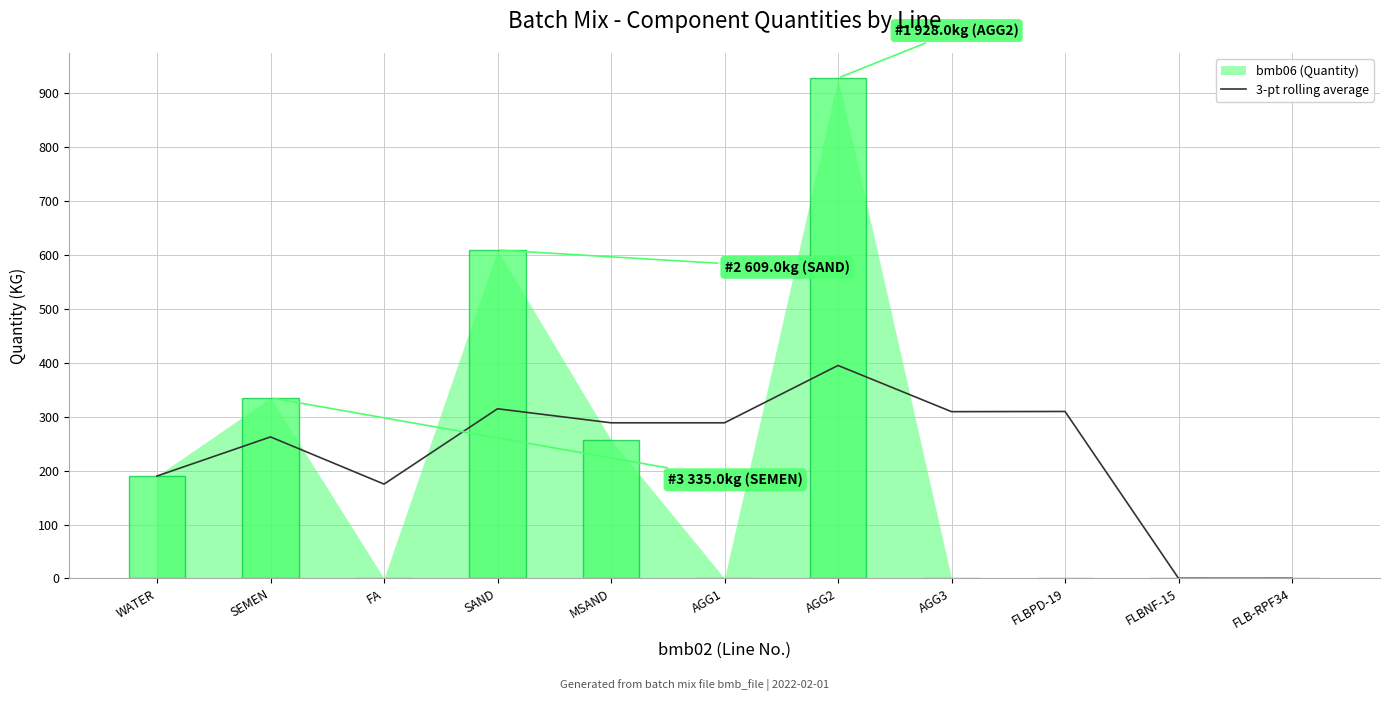

Reading right to left, list all the values displayed in this chart.

0.3	0.3	309.7	309.3	395.0	288.7	288.7	314.7	175.0	262.5	190.0